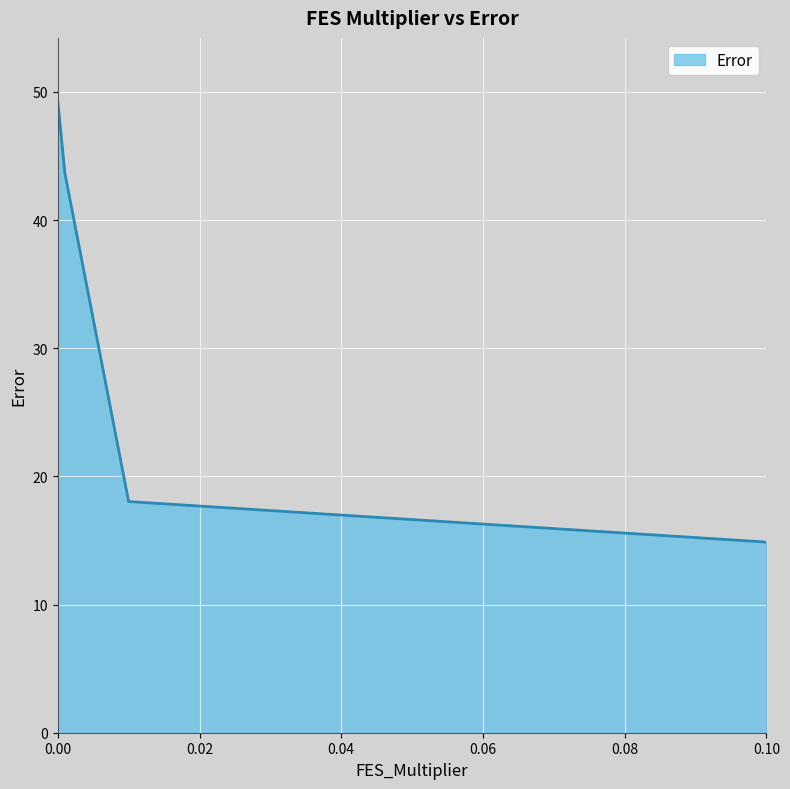

Reading right to left, what are all the values shown in this chart?

14.9	18.0	43.7	49.3